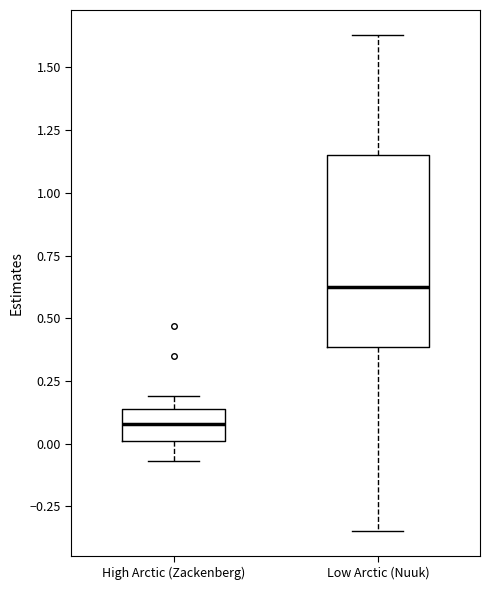

Reading left to right, transcribe this box plot: for each box, give where its median line is, the range the box spans, and where its two whiskers end, as read against the y-axis. The values are not printed on the chart, so give them approximately, as read against the axis.

High Arctic (Zackenberg): median 0.10, box 0.00 to 0.15, whiskers -0.05 to 0.20
Low Arctic (Nuuk): median 0.65, box 0.40 to 1.15, whiskers -0.35 to 1.65